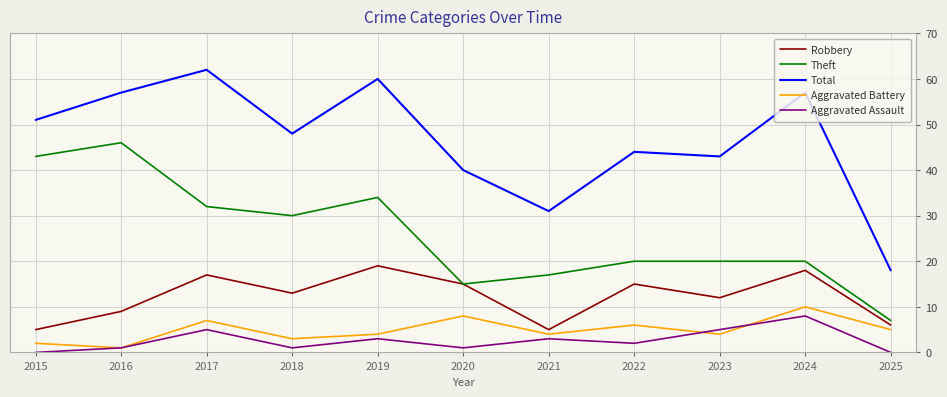

What is the total value across all series at 2017?

123